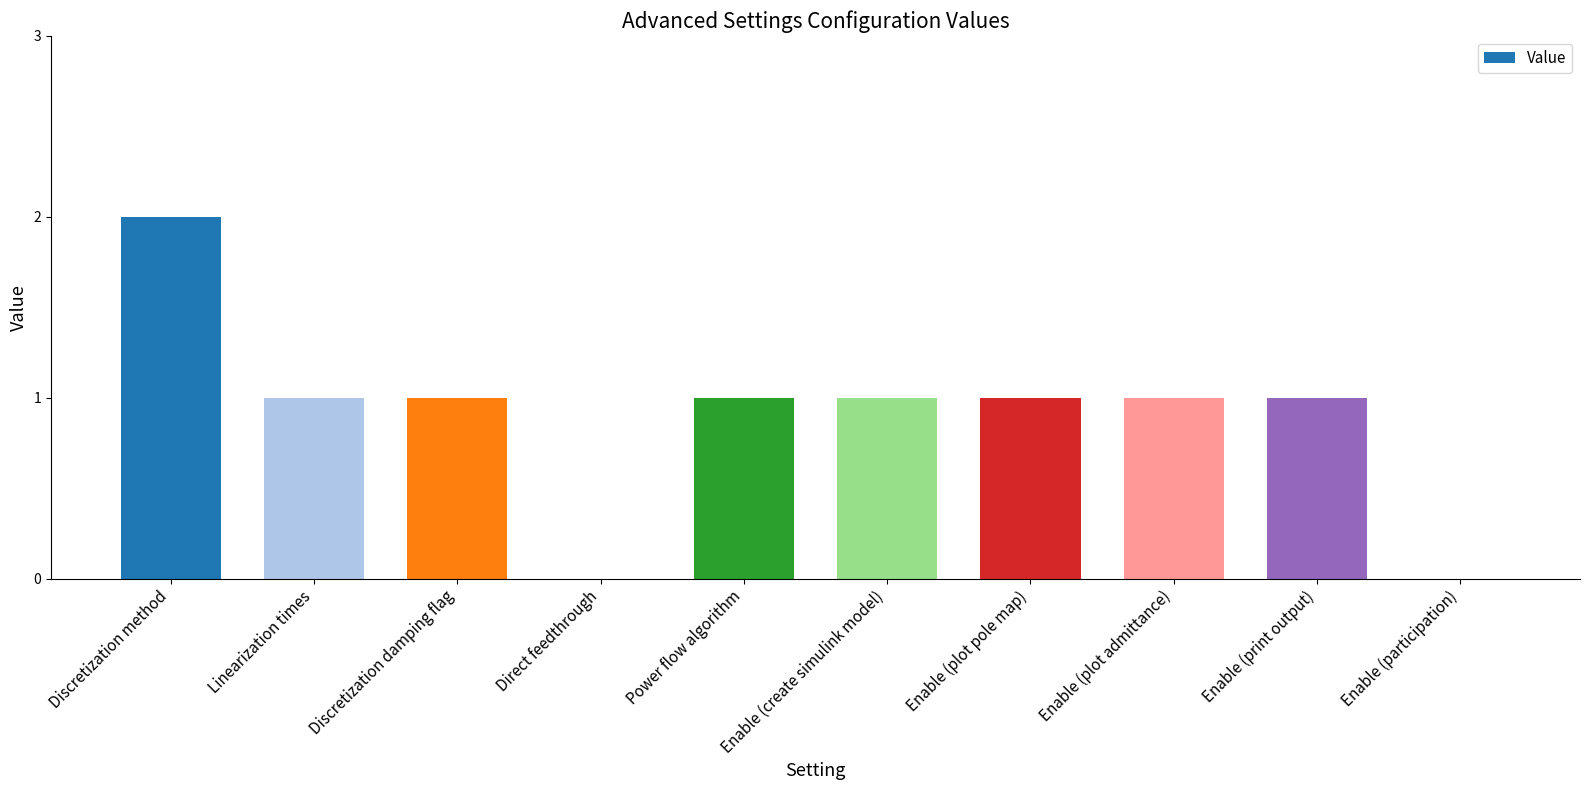

What is the sum of all values?

9